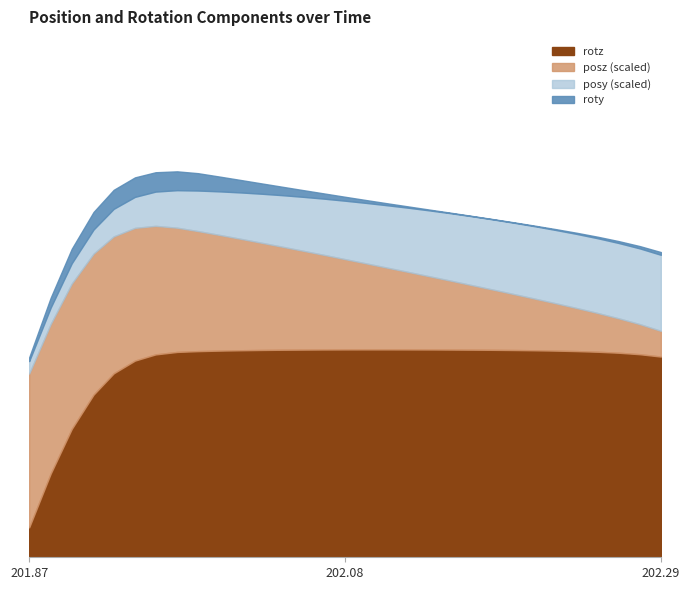

What is the sum of the posz values at 201.9963 and 202.01?

16.4